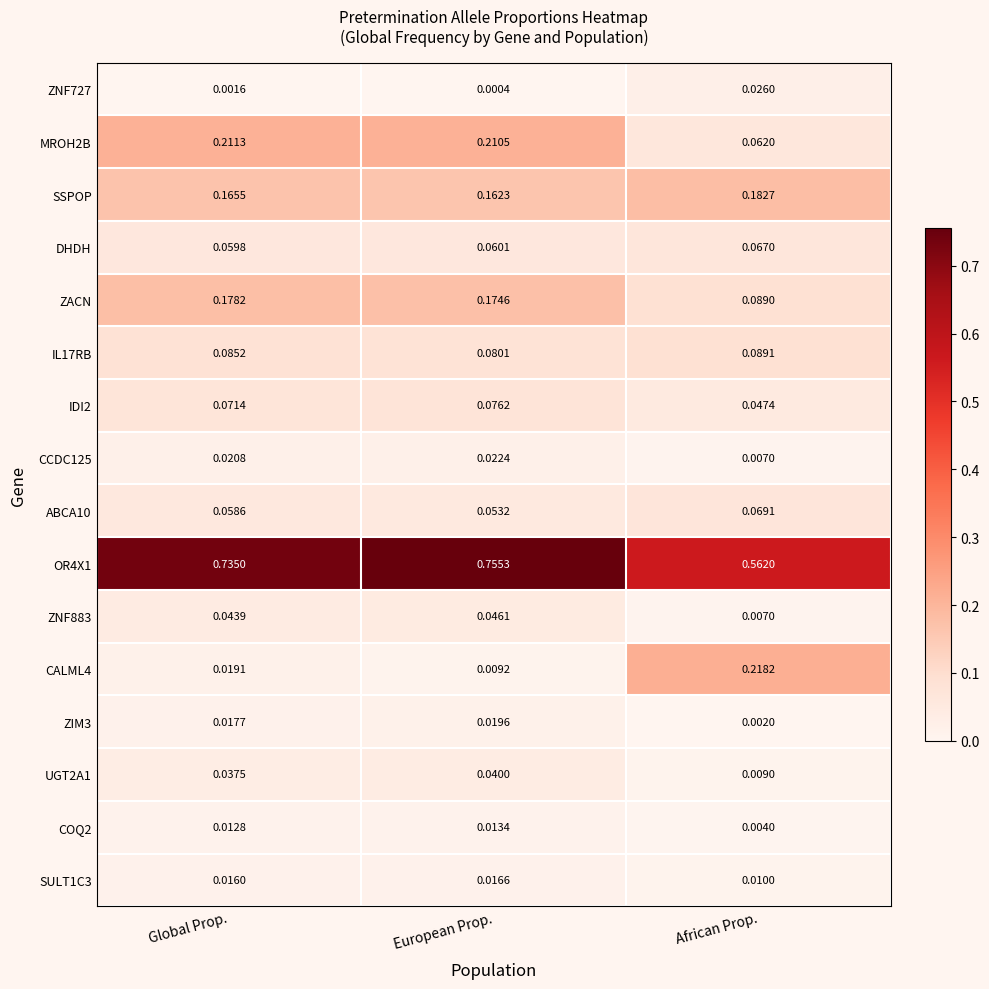

At which label is CALML4 closest to 0?

European Prop.